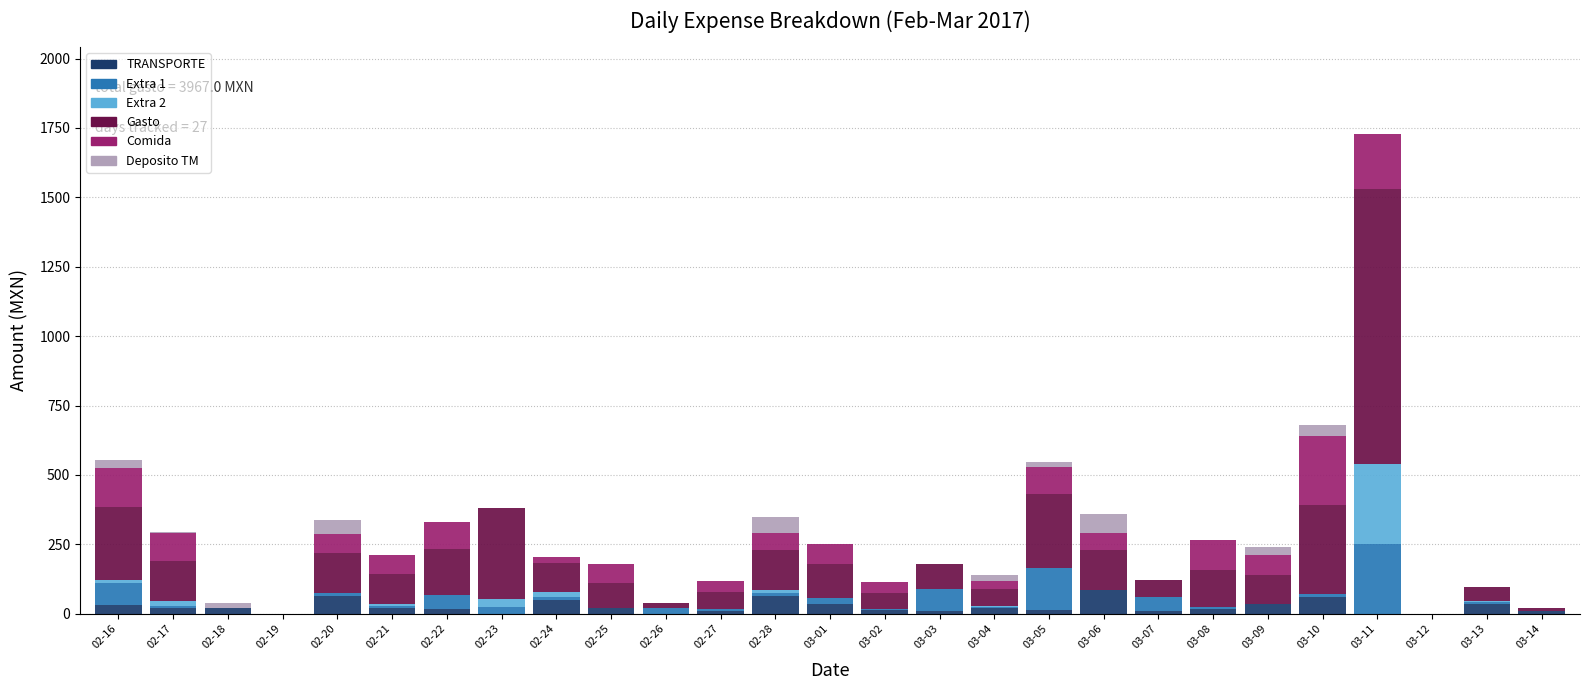

How many data points does each series have?

27